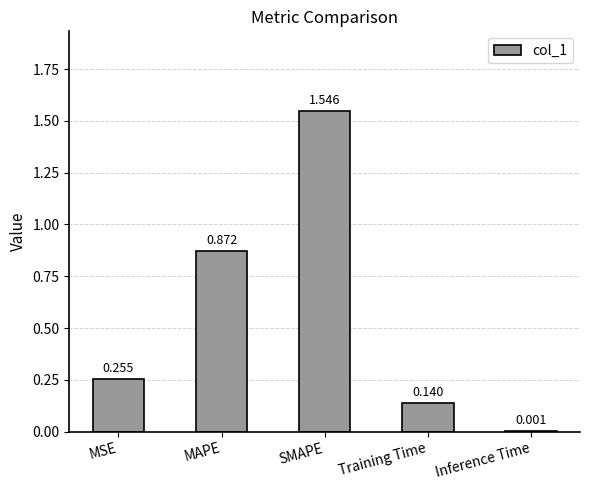

Which category has the highest value across all series?

SMAPE